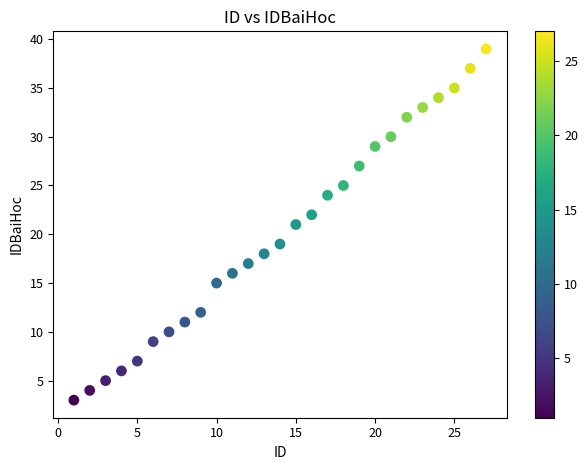

What is the range of X values (max minus min)?

26